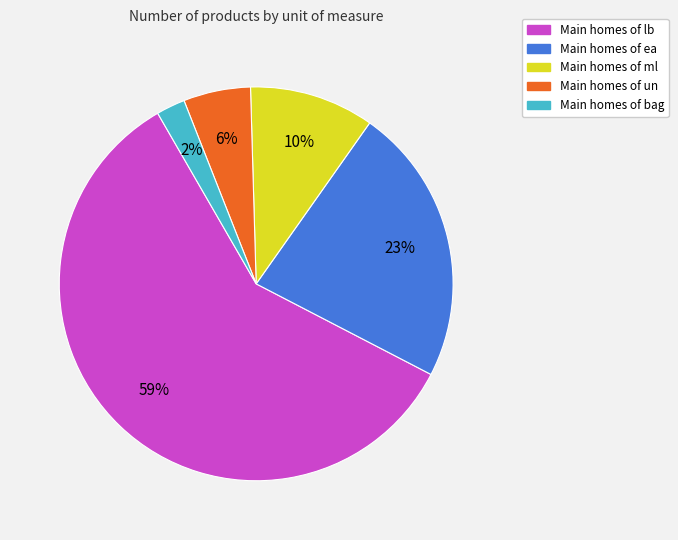

To the nearest percent, what is the average slice percentage?

20%